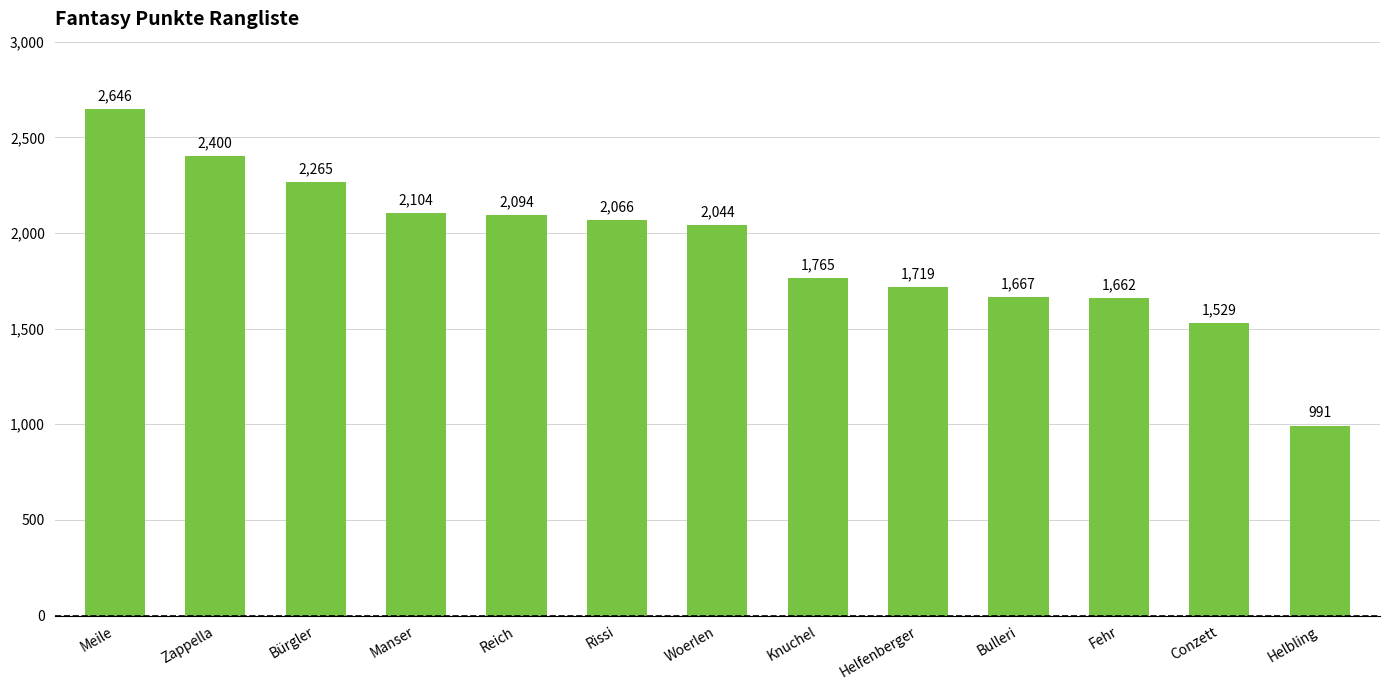

Which has a higher value, Reich or Meile?

Meile